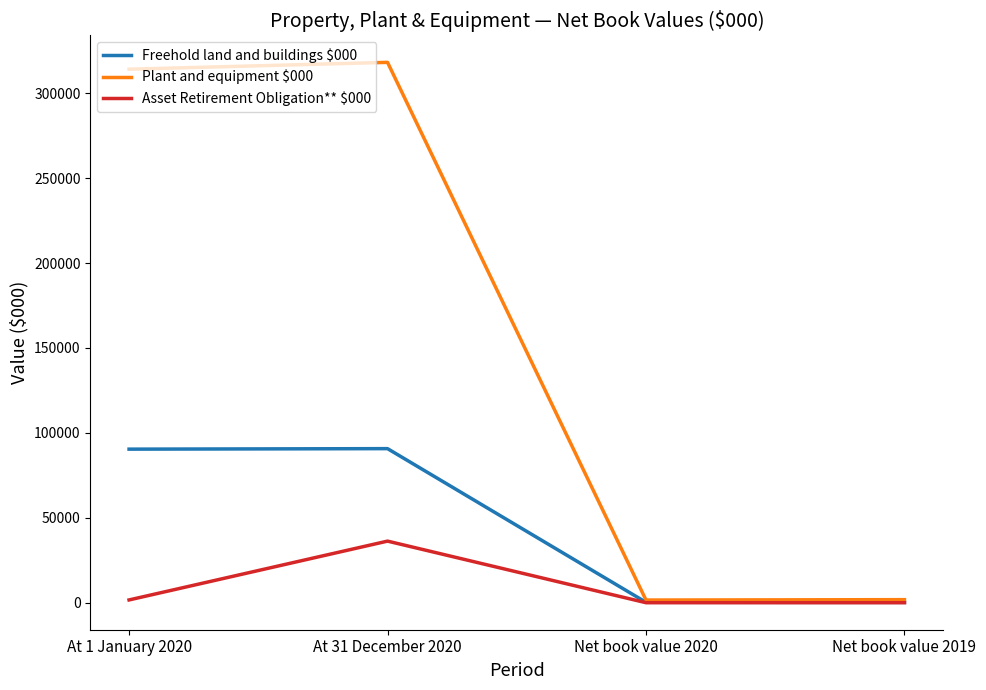

Is the value of Asset Retirement Obligation** $000 at At 31 December 2020 greater than the value of Freehold land and buildings $000 at At 1 January 2020?

No